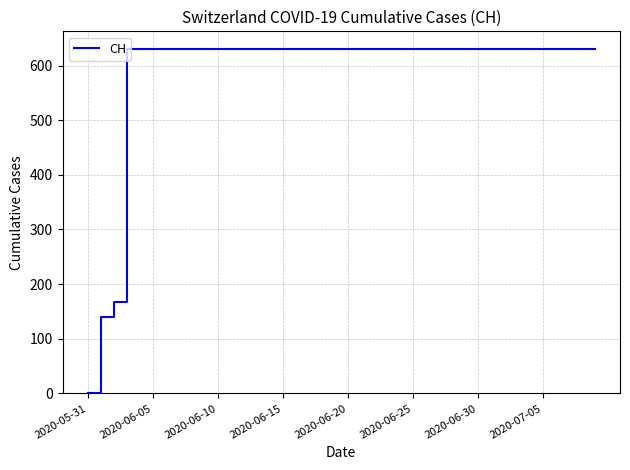

What is the greatest value displayed?

631